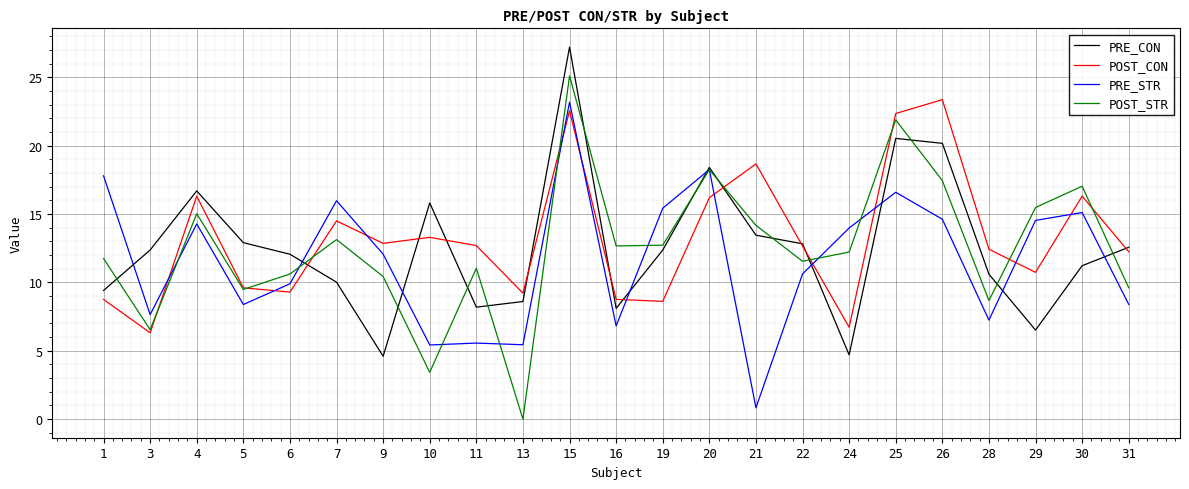

Is the value of POST_STR at 1 greater than the value of POST_CON at 5?

Yes